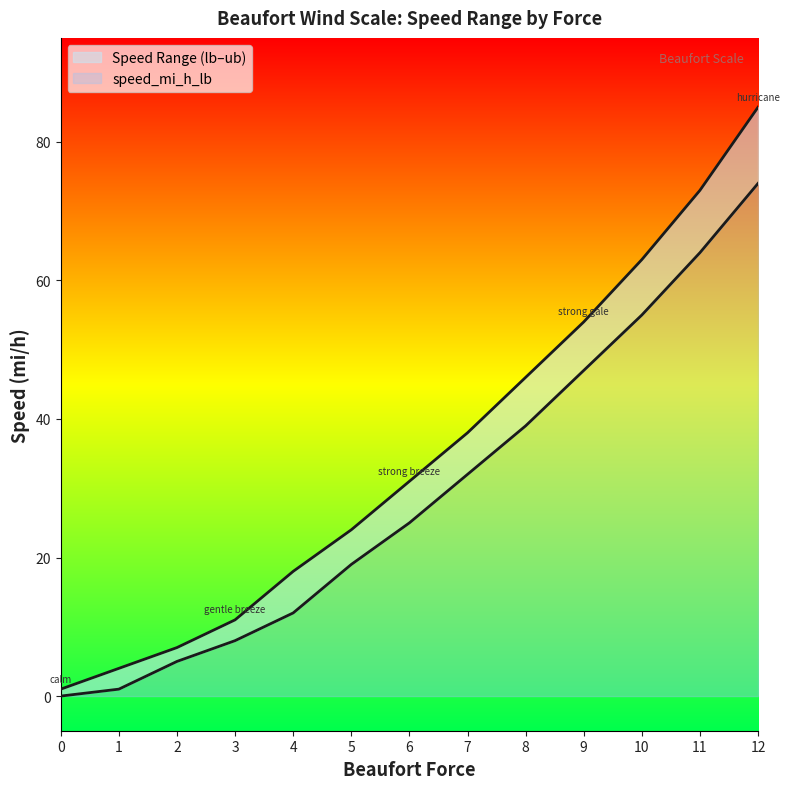

What is the difference between the highest and lowest values at 3?

3